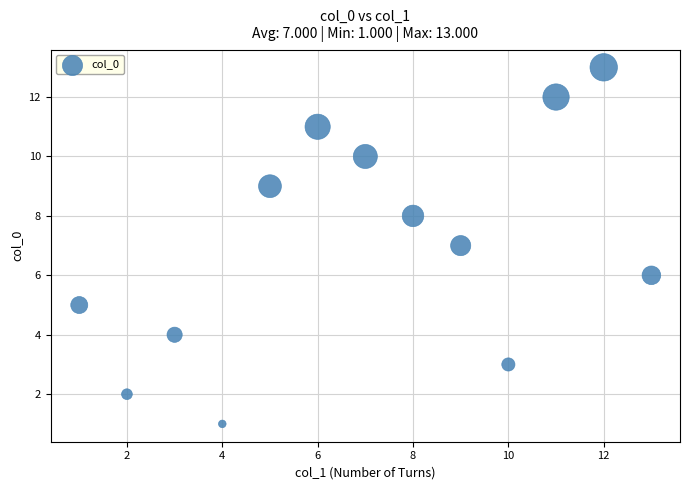

What is the range of X values (max minus min)?

12